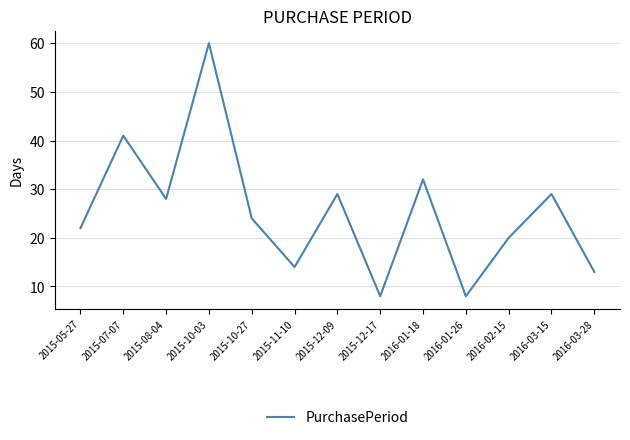

At which category does the chart reach its peak across all series?

2015-10-03